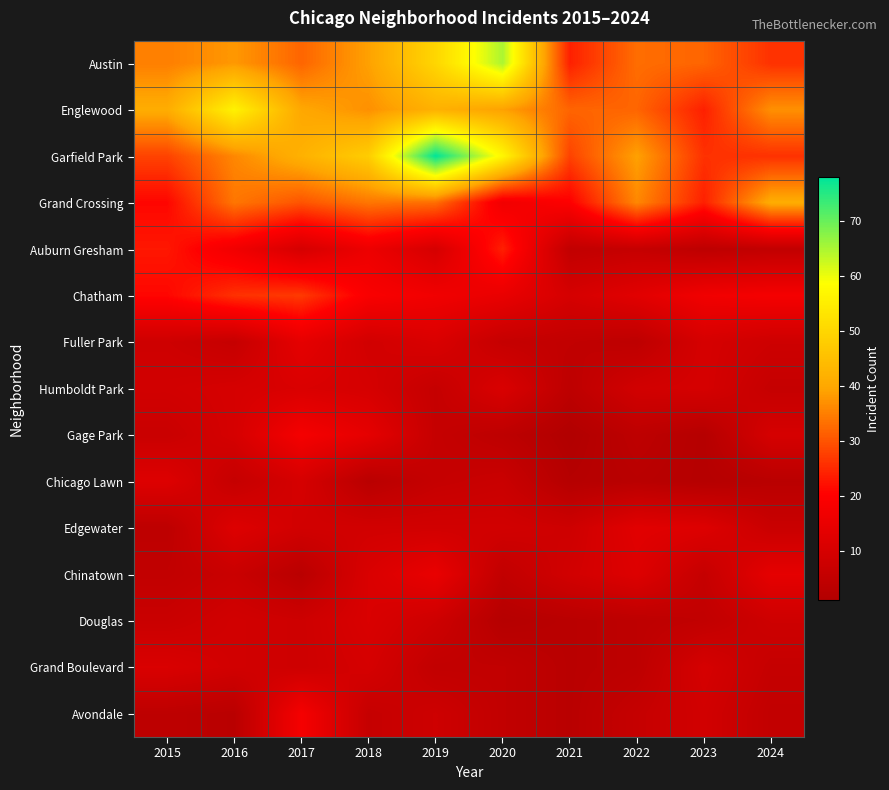

Reading left to right, transcribe all the data shown in this chart.

Austin: 2015=35	2016=38	2017=32	2018=39	2019=50	2020=65	2021=24	2022=33	2023=32	2024=26
Englewood: 2015=41	2016=56	2017=40	2018=37	2019=42	2020=39	2021=32	2022=32	2023=24	2024=37
Garfield Park: 2015=28	2016=36	2017=42	2018=48	2019=78	2020=57	2021=28	2022=39	2023=26	2024=26
Grand Crossing: 2015=21	2016=34	2017=30	2018=34	2019=33	2020=17	2021=20	2022=36	2023=24	2024=41
Auburn Gresham: 2015=23	2016=17	2017=10	2018=16	2019=10	2020=24	2021=5	2022=6	2023=4	2024=5
Chatham: 2015=21	2016=26	2017=27	2018=19	2019=17	2020=15	2021=10	2022=13	2023=17	2024=18
Fuller Park: 2015=8	2016=6	2017=14	2018=9	2019=11	2020=6	2021=5	2022=4	2023=10	2024=8
Humboldt Park: 2015=9	2016=10	2017=11	2018=10	2019=6	2020=11	2021=4	2022=9	2023=10	2024=6
Gage Park: 2015=7	2016=10	2017=18	2018=14	2019=6	2020=4	2021=1	2022=4	2023=2	2024=10
Chicago Lawn: 2015=12	2016=6	2017=10	2018=3	2019=6	2020=7	2021=2	2022=3	2023=2	2024=3
Edgewater: 2015=4	2016=12	2017=9	2018=9	2019=9	2020=9	2021=8	2022=13	2023=12	2024=7
Chinatown: 2015=5	2016=7	2017=3	2018=11	2019=15	2020=5	2021=9	2022=12	2023=6	2024=14
Douglas: 2015=7	2016=9	2017=8	2018=11	2019=8	2020=2	2021=3	2022=4	2023=5	2024=8
Grand Boulevard: 2015=11	2016=9	2017=8	2018=10	2019=5	2020=5	2021=3	2022=4	2023=10	2024=6
Avondale: 2015=4	2016=3	2017=18	2018=6	2019=8	2020=5	2021=3	2022=6	2023=9	2024=5